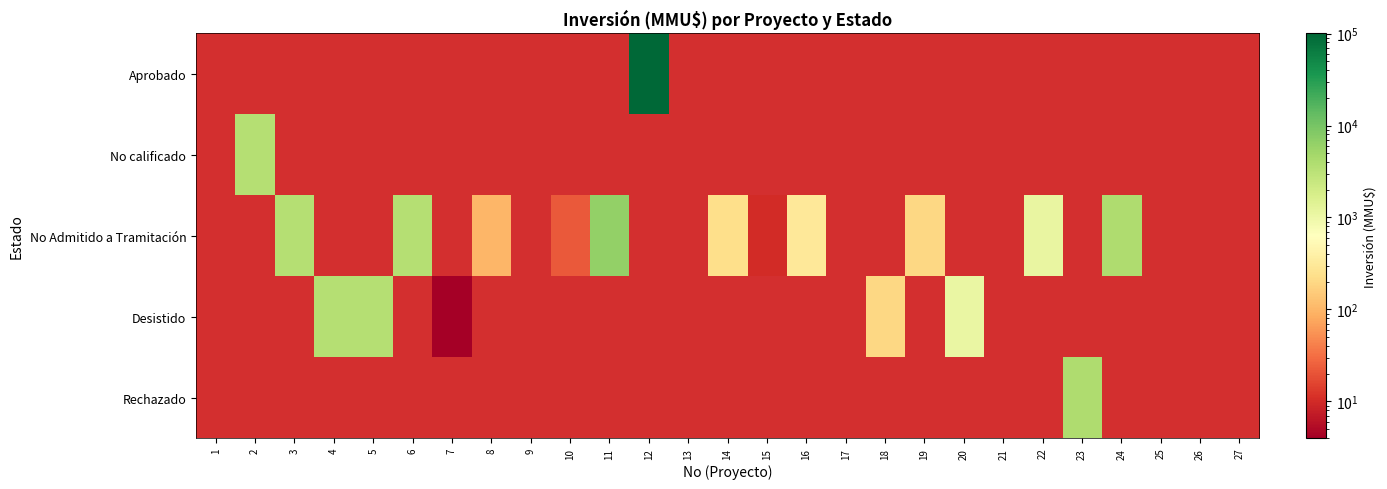

What is the spread (max minus min) of values at 22?

1130